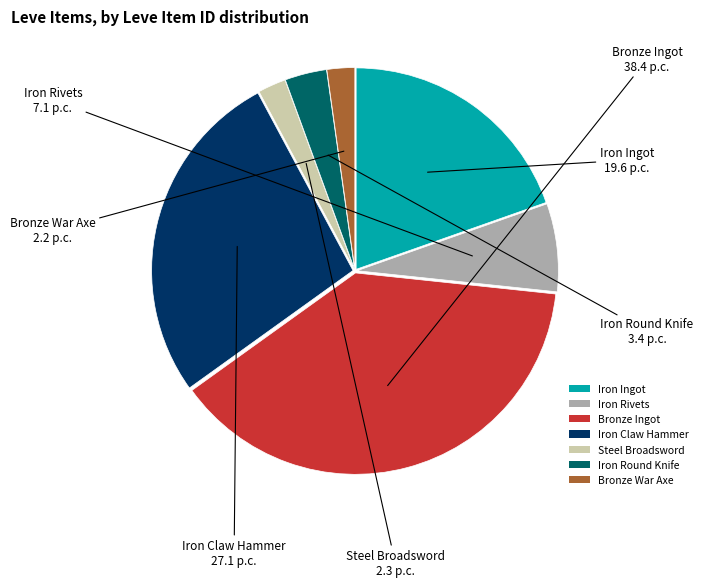

What is the largest slice in the pie chart?

Bronze Ingot